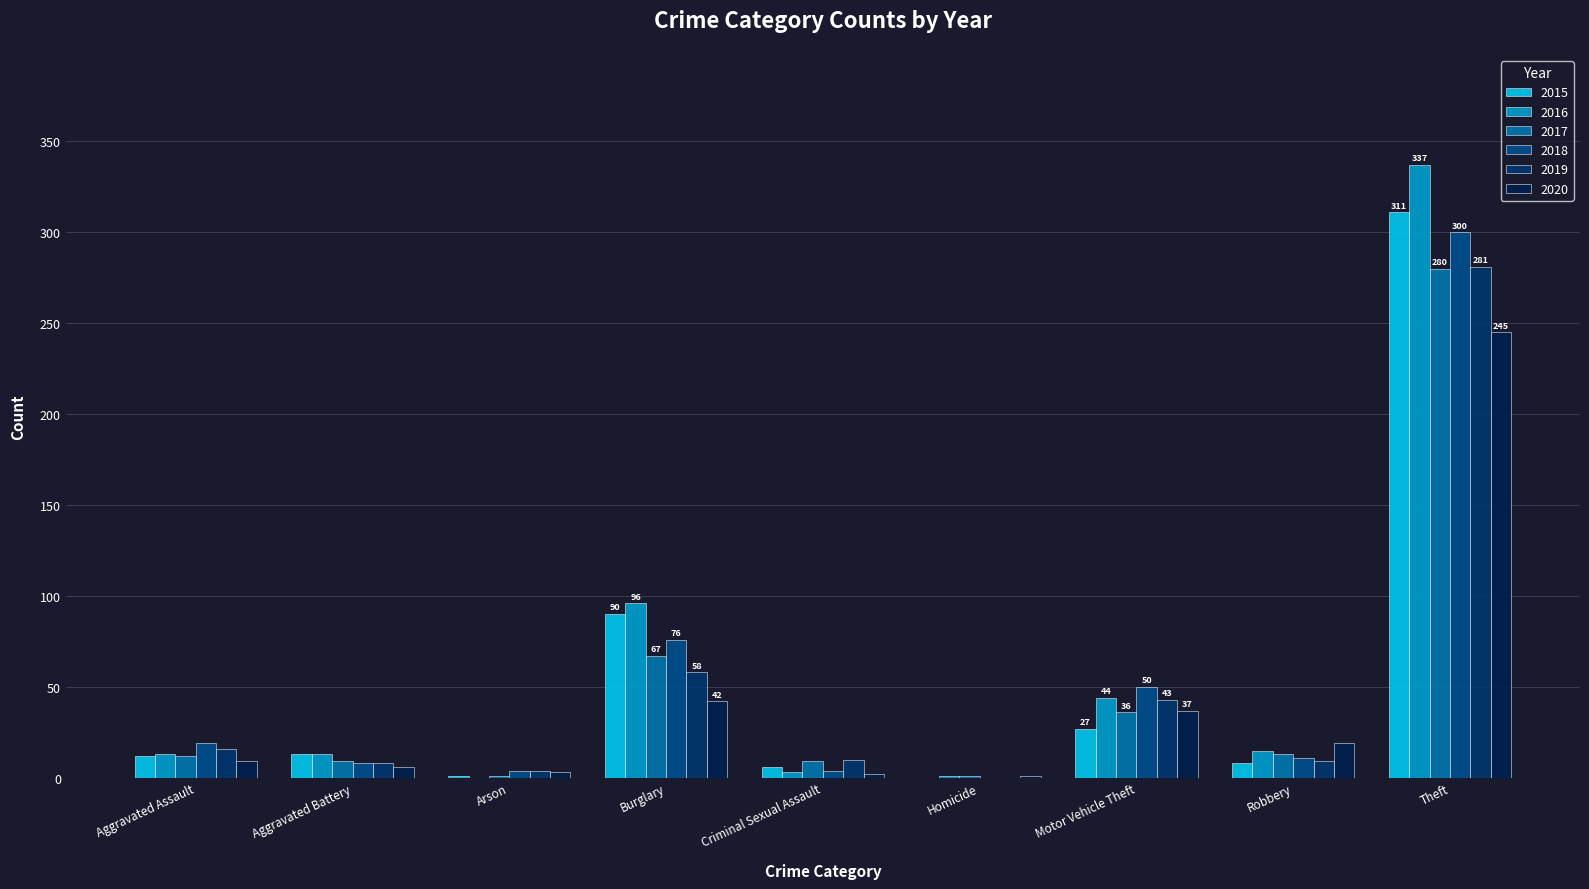

What is the maximum value for 2019?

281